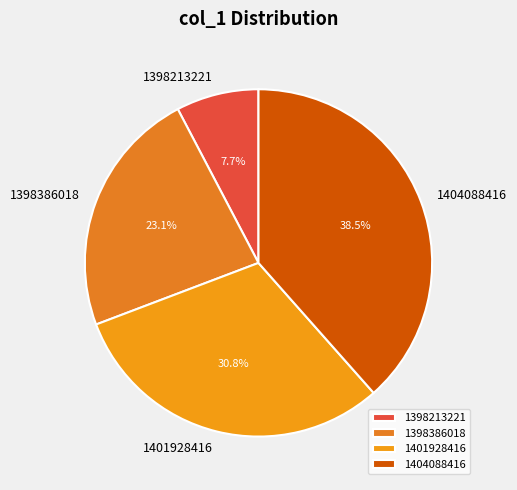

Between 1398386018 and 1398213221, which is larger?

1398386018